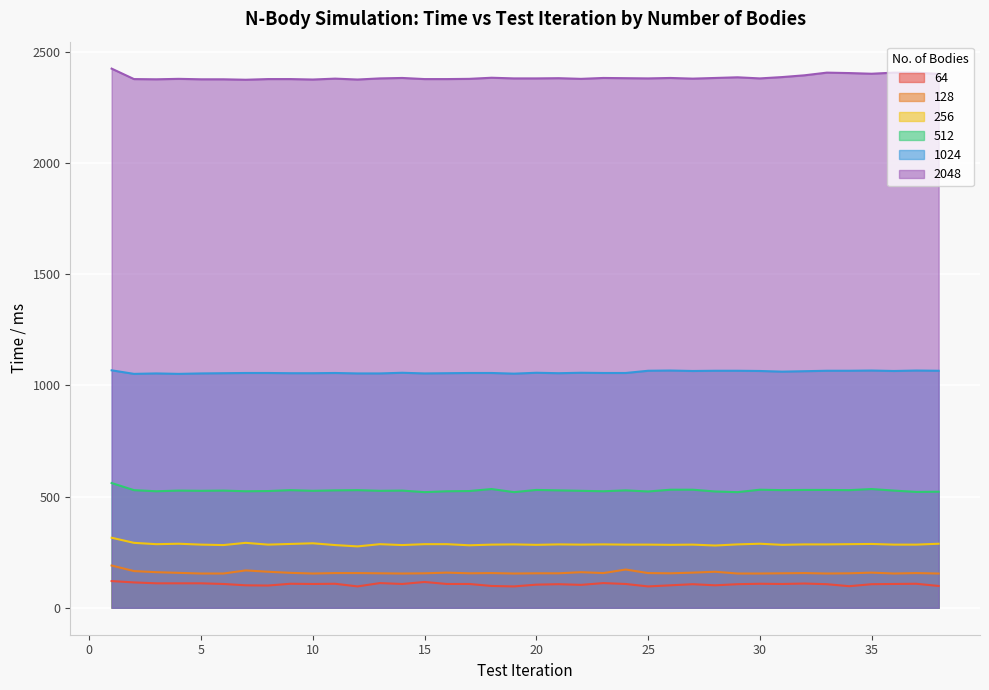

At how many categories does at least one series exceed 697?

38